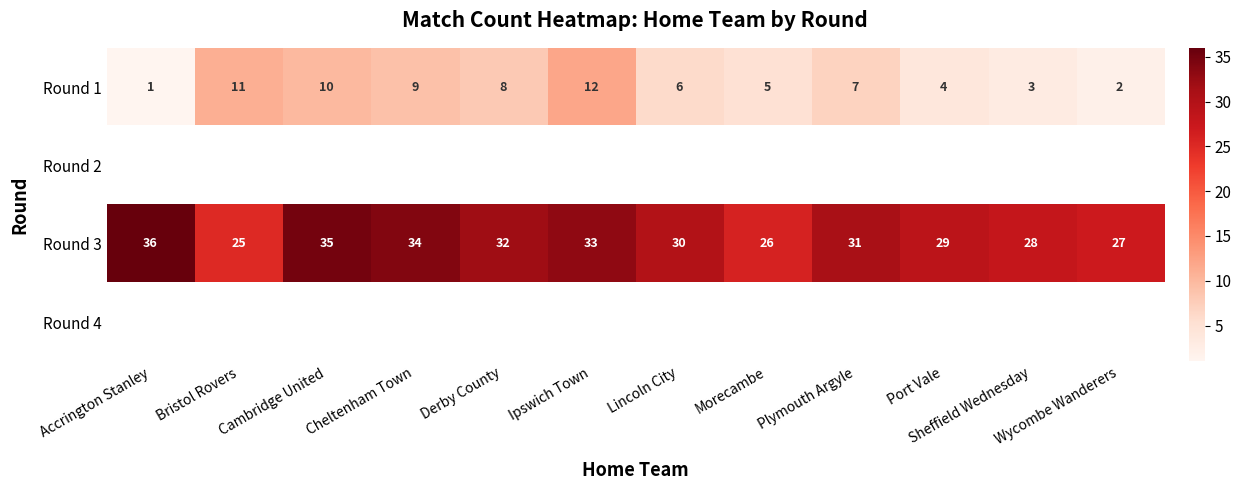

Is it true that Round 1 equals 10 at Lincoln City?

False